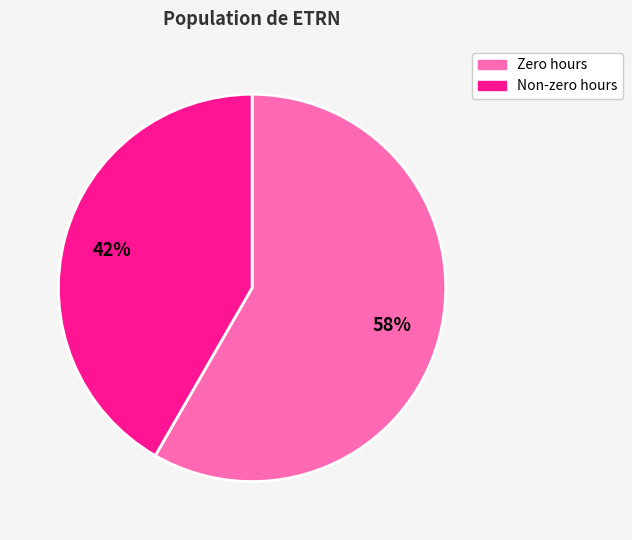

Is there a majority slice in this chart?

Yes